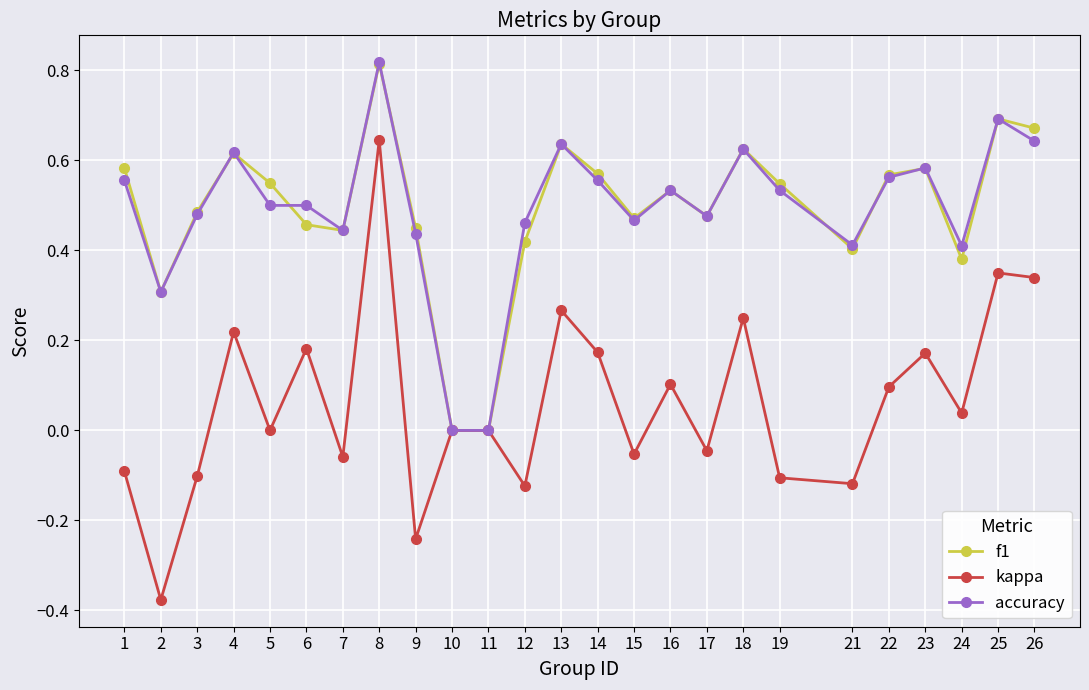

What is the total value across all series at 16?

1.2